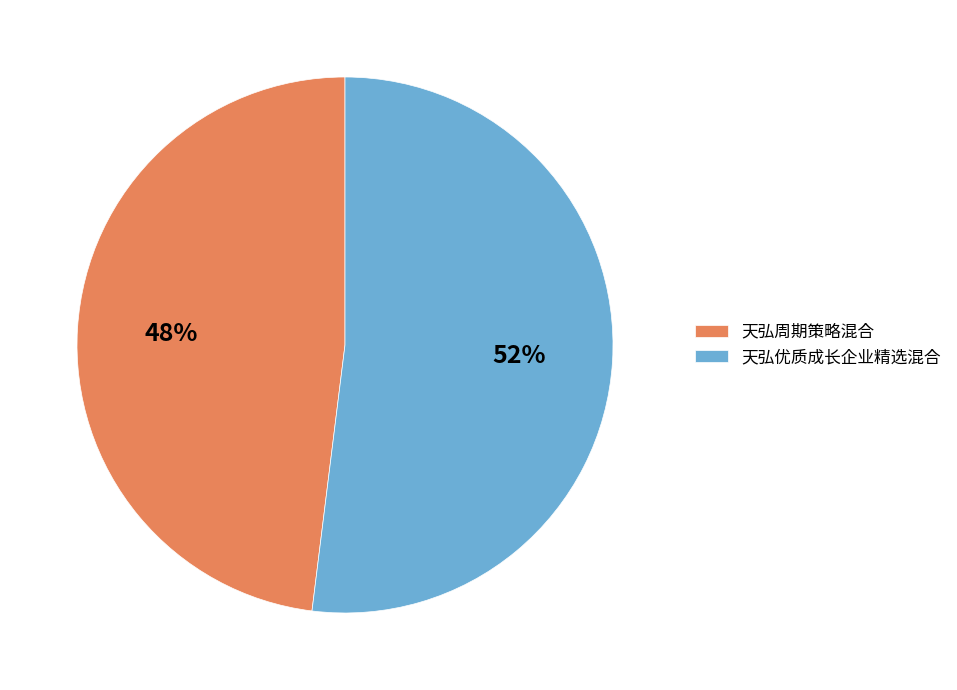

Count the number of slices in the pie.

2